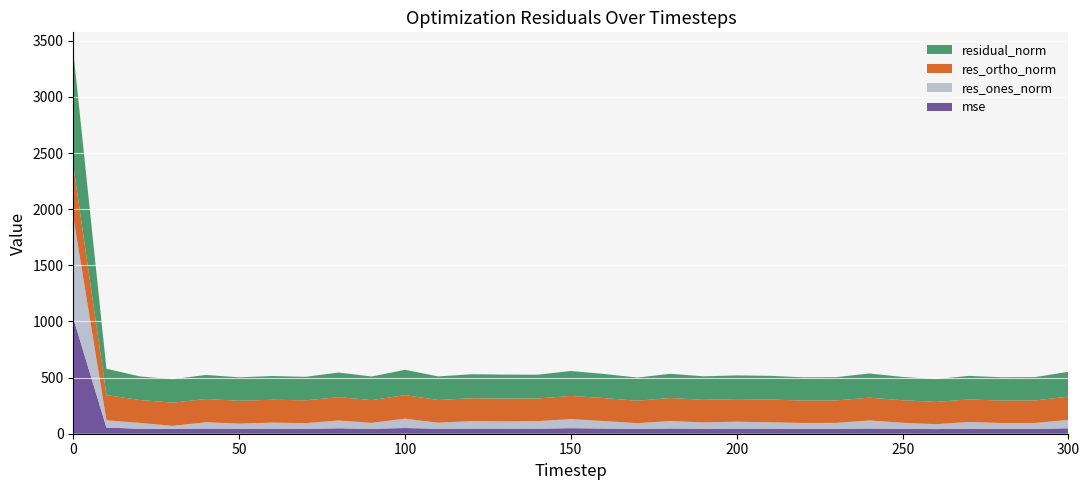

Reading left to right, transcribe all the data shown in this chart.

mse: 0=1028.6	10=54.8	20=44.4	30=43.6	40=46.0	50=43.6	60=44.6	70=43.9	80=48.1	90=44.0	100=50.9	110=44.0	120=45.8	130=45.7	140=45.0	150=49.3	160=46.3	170=42.6	180=46.5	190=43.7	200=44.5	210=44.5	220=42.7	230=42.9	240=46.4	250=43.2	260=41.4	270=44.0	280=43.0	290=43.3	300=48.7
res_ones_norm: 0=905.2	10=65.3	20=51.9	30=26.3	40=55.9	50=46.5	60=54.4	70=50.2	80=69.8	90=52.6	100=83.1	110=53.8	120=66.5	130=63.1	140=67.2	150=80.8	160=66.7	170=51.4	180=66.5	190=57.6	200=62.4	210=57.4	220=53.0	230=53.6	240=71.6	250=54.4	260=43.3	270=60.6	280=51.8	290=52.1	300=74.9
res_ortho_norm: 0=457.5	10=224.7	20=204.1	30=207.1	40=207.1	50=203.6	60=204.0	70=203.4	80=207.9	90=203.1	100=209.8	110=202.8	120=203.4	130=204.3	140=201.3	150=206.8	160=204.5	170=199.9	180=205.1	190=200.9	200=201.5	210=203.0	220=199.8	230=200.1	240=203.2	250=200.5	260=198.7	270=200.8	280=200.8	290=201.4	300=207.5
residual_norm: 0=1014.2	10=234.0	20=210.6	30=208.8	40=214.6	50=208.8	60=211.1	70=209.5	80=219.3	90=209.8	100=225.7	110=209.8	120=214.0	130=213.8	140=212.2	150=222.0	160=215.1	170=206.4	180=215.6	190=209.0	200=210.9	210=211.0	220=206.7	230=207.2	240=215.5	250=207.7	260=203.4	270=209.8	280=207.3	290=208.0	300=220.6